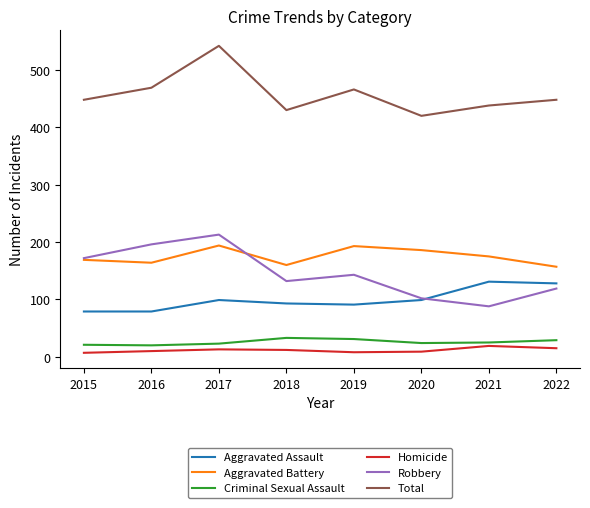

At which label does Robbery reach its minimum?

2021